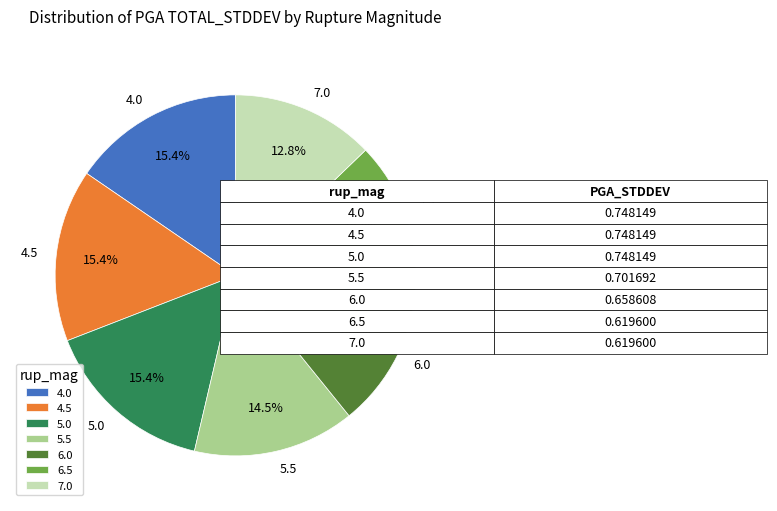

What percentage is the 7.0 slice, to the nearest percent?

13%